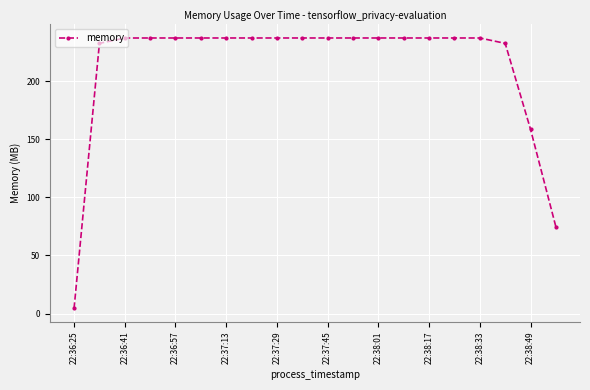

What is the value of the 8th point from the left?

237.2